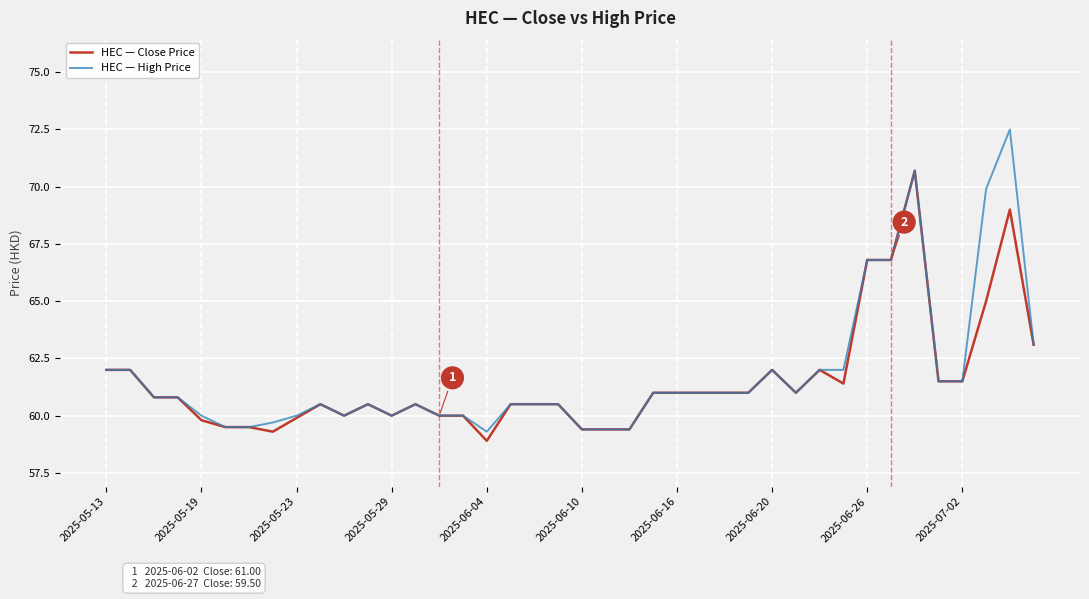

Which series has the widest spread of values?

HEC — High Price